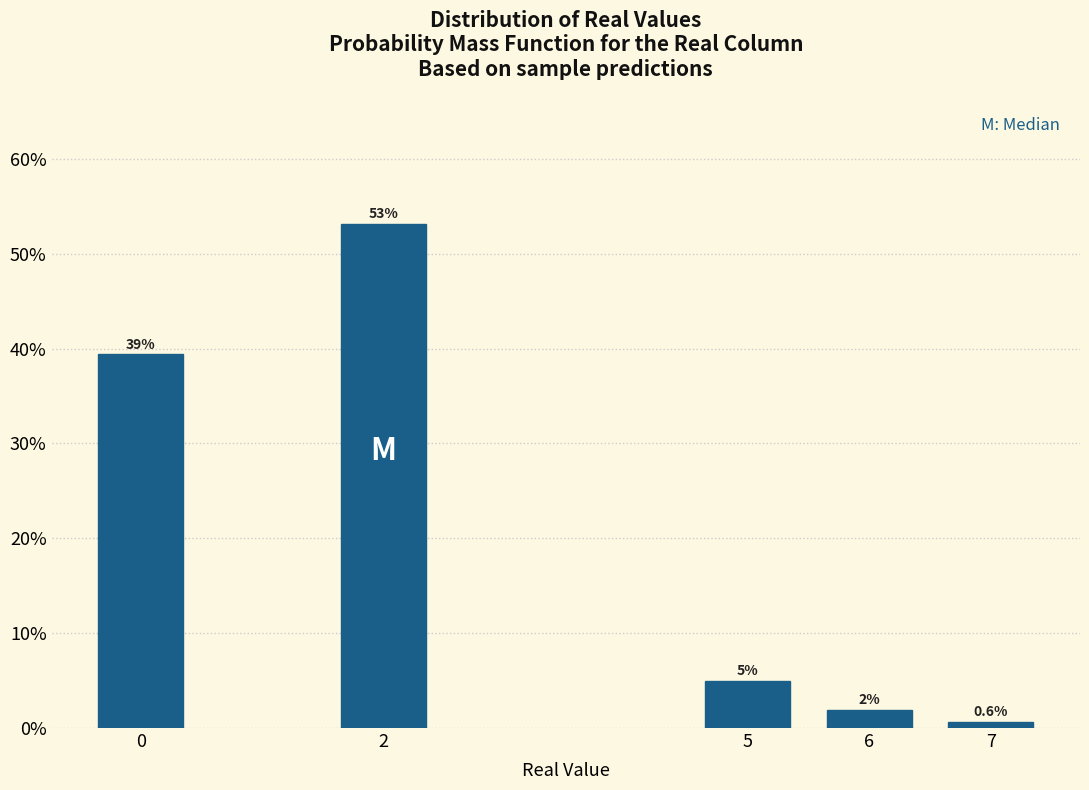

True or false: the data shows 0.6 at 7.

True